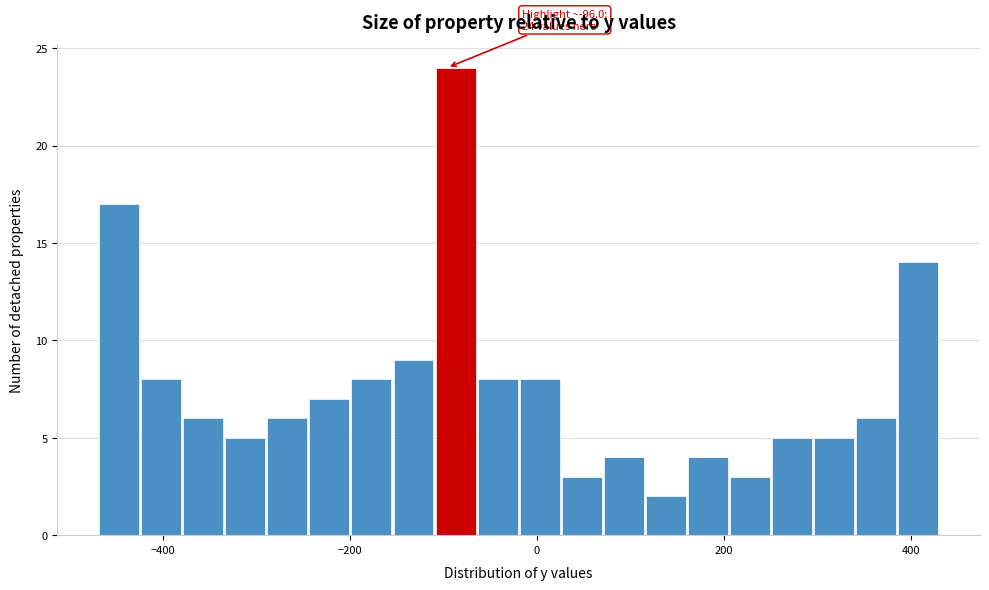

Read against the x-axis, roughly where is the centre of the tallest bar?

-80